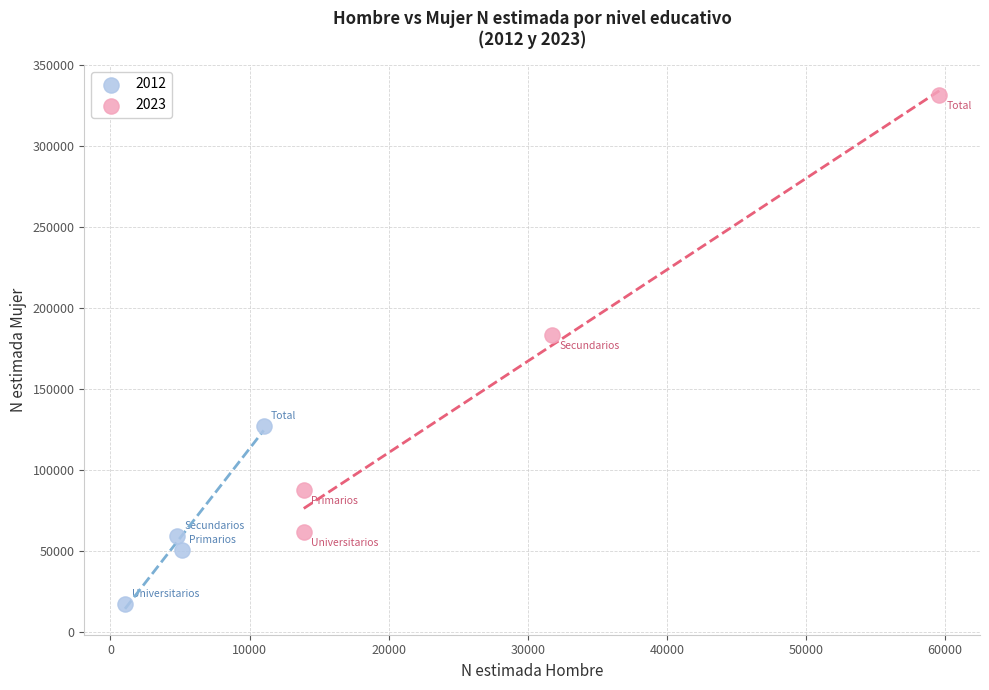

Which series has the largest Y range (max minus min)?

2023